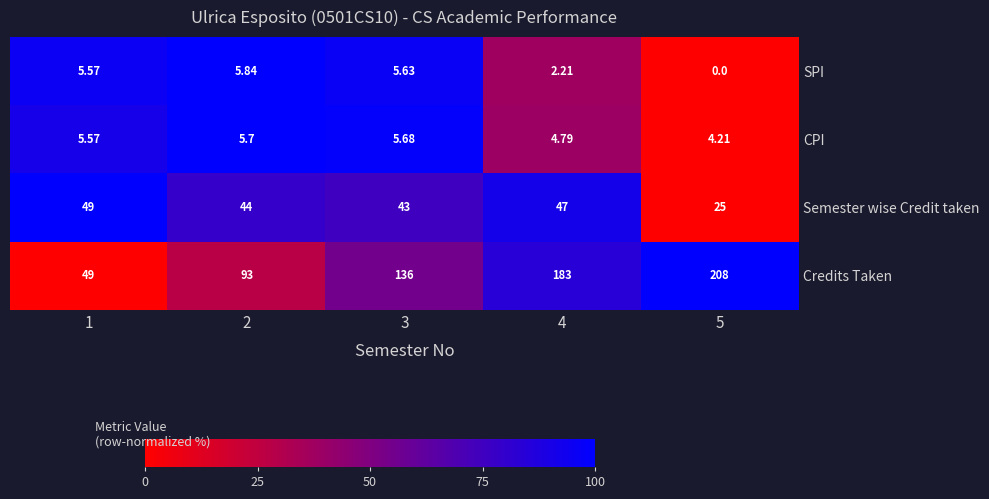

Rank the series by their maximum value, from lowest to highest.

CPI, SPI, Semester wise Credit taken, Credits Taken